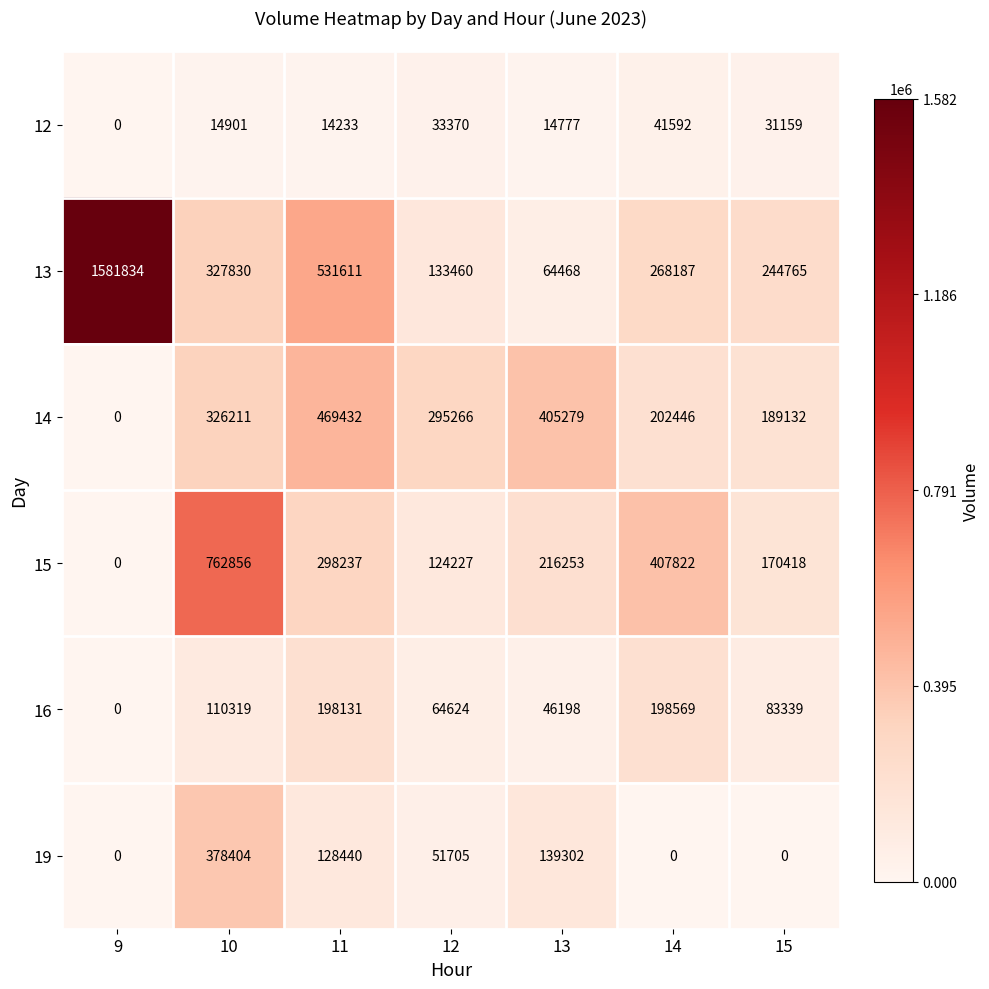

Which series has the largest total across all categories?

13